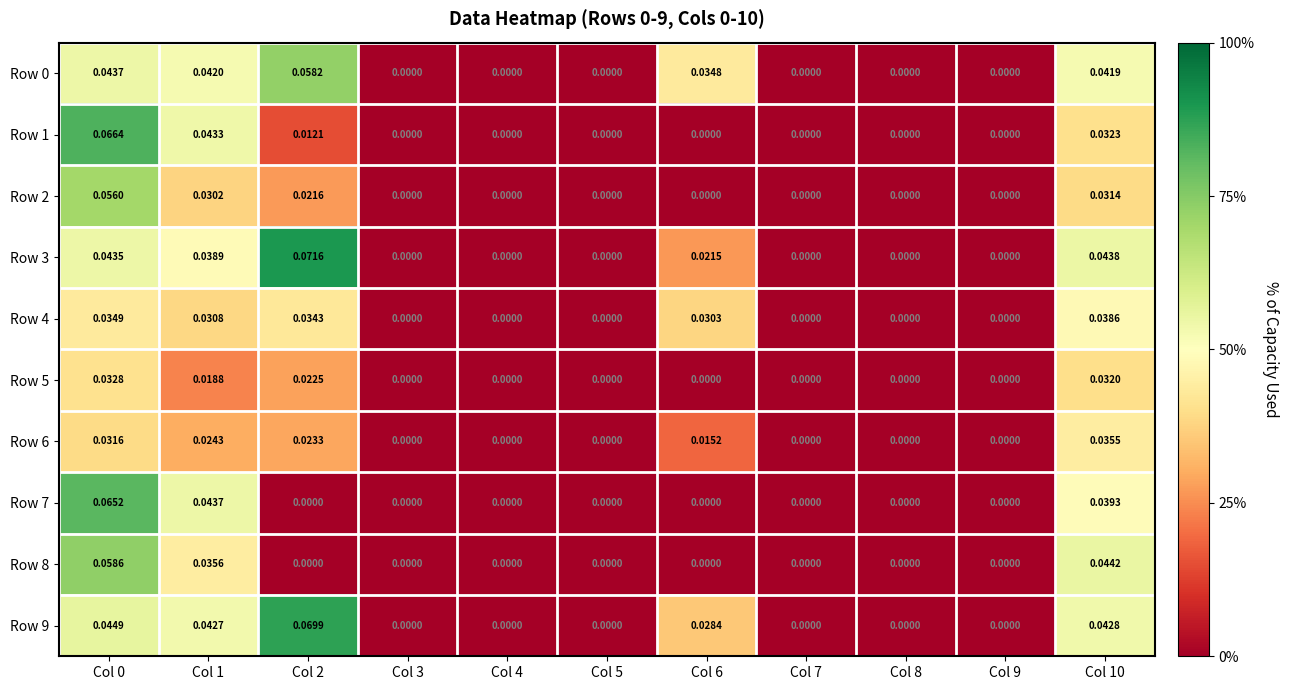

Rank the series by their maximum value, from highest to lowest.

Row 3, Row 9, Row 1, Row 7, Row 8, Row 0, Row 2, Row 4, Row 6, Row 5